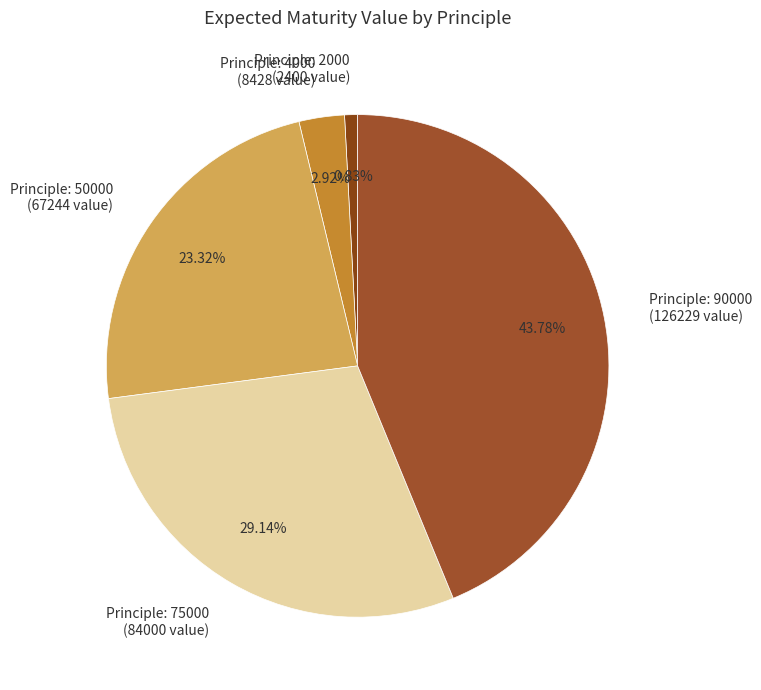

Which has a higher value, Principle: 4000 (8428 value) or Principle: 90000 (126229 value)?

Principle: 90000 (126229 value)